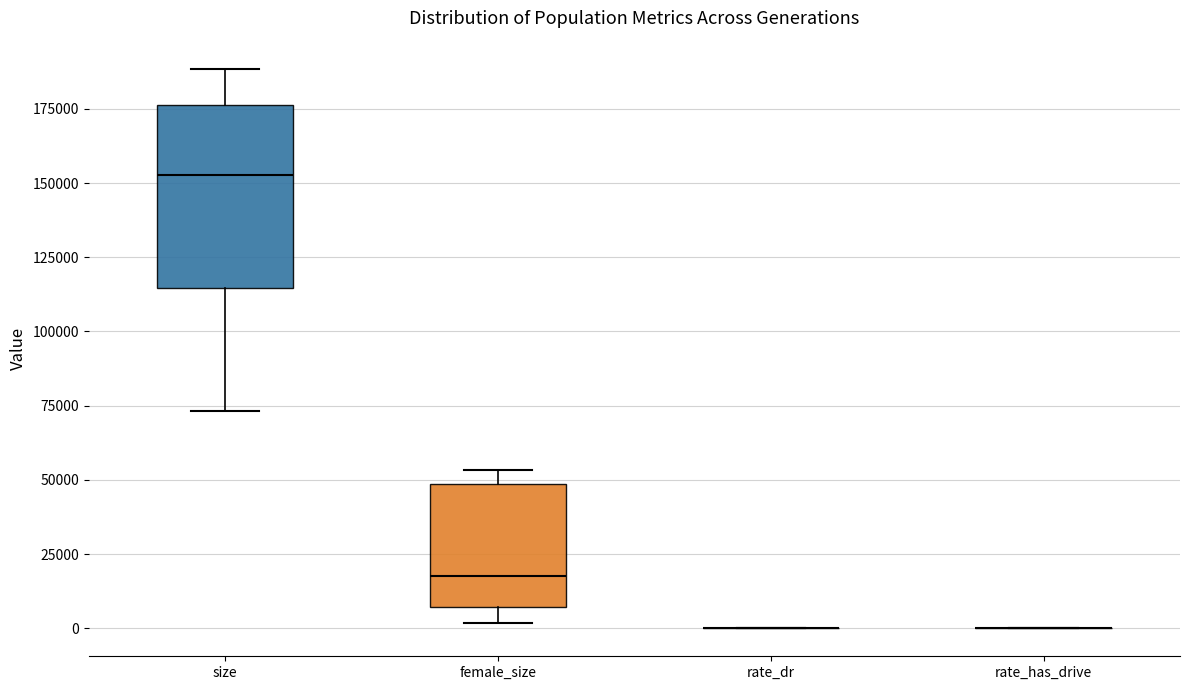

Reading left to right, transcribe this box plot: for each box, give where its median line is, the range the box spans, and where its two whiskers end, as read against the y-axis. The values are not printed on the chart, so give them approximately, as read against the axis.

size: median 155000, box 115000 to 175000, whiskers 75000 to 190000
female_size: median 15000, box 5000 to 50000, whiskers 0 to 55000
rate_dr: box collapsed to a line at 0, whiskers 0 to 0
rate_has_drive: box collapsed to a line at 0, whiskers 0 to 0